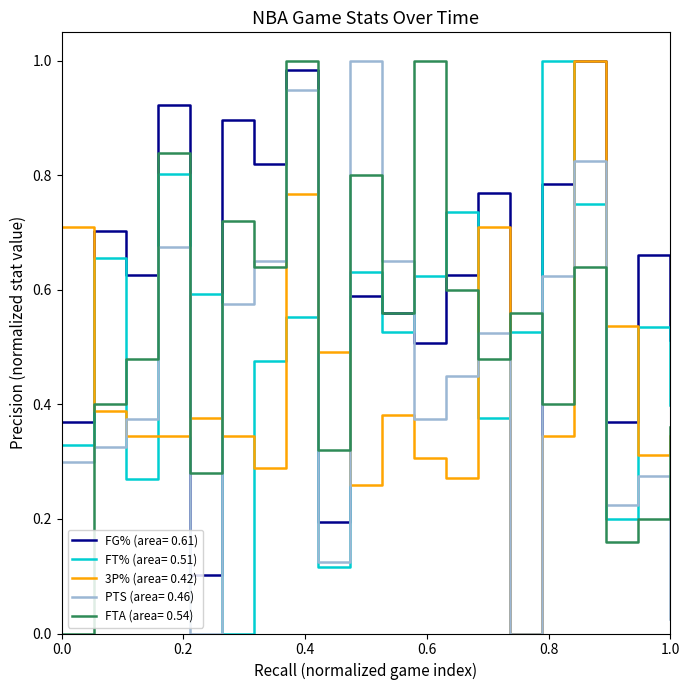

Which series ends up on top after the final intersection of FG% (area= 0.61) and FT% (area= 0.51)?

FG% (area= 0.61)